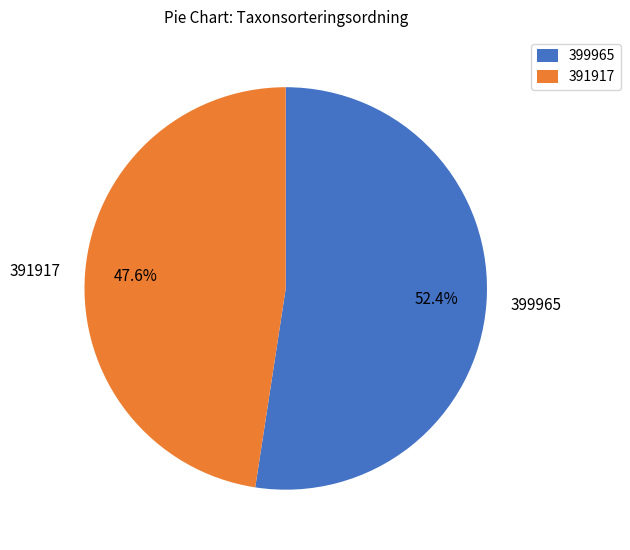

True or false: 399965 accounts for 44% of the total.

False